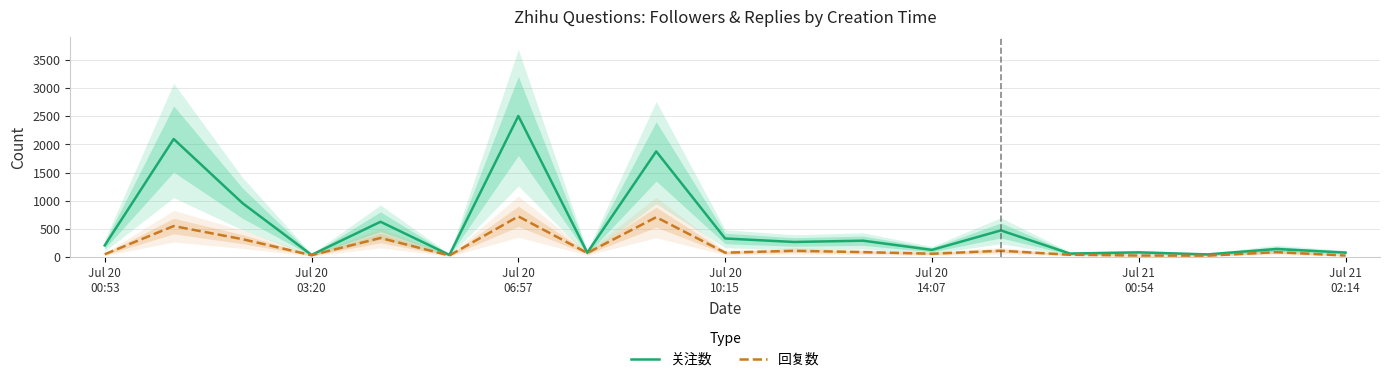

Which has a higher value, 16 or 8?

8